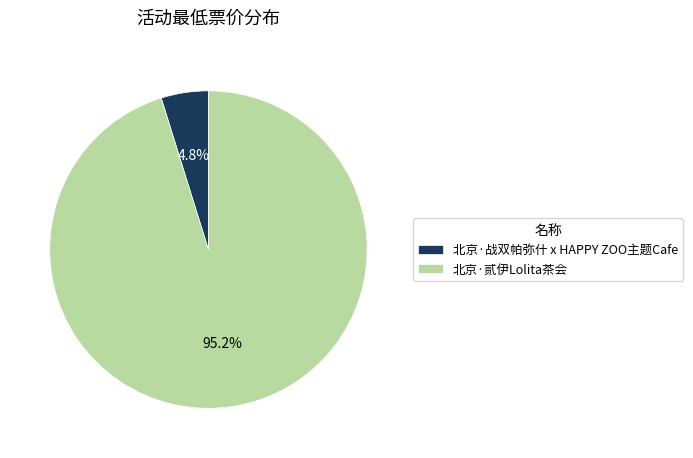

What is the majority slice?

北京·贰伊Lolita茶会